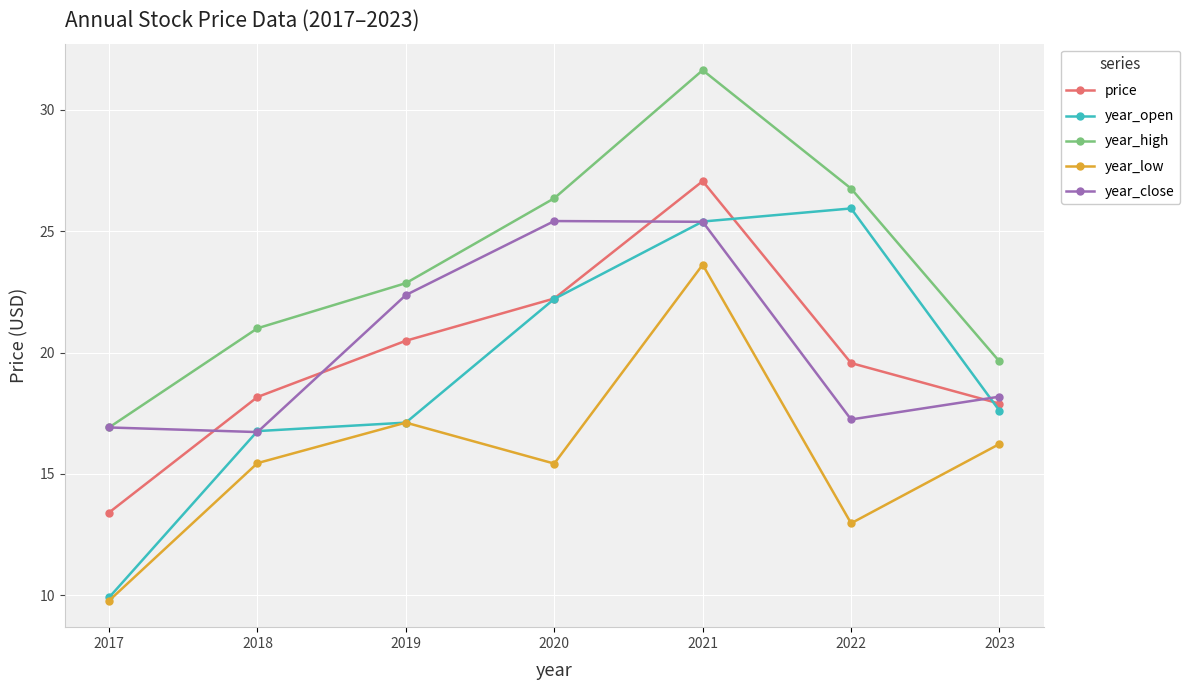

The value of price at 2017 is 20.4. True or false?

False